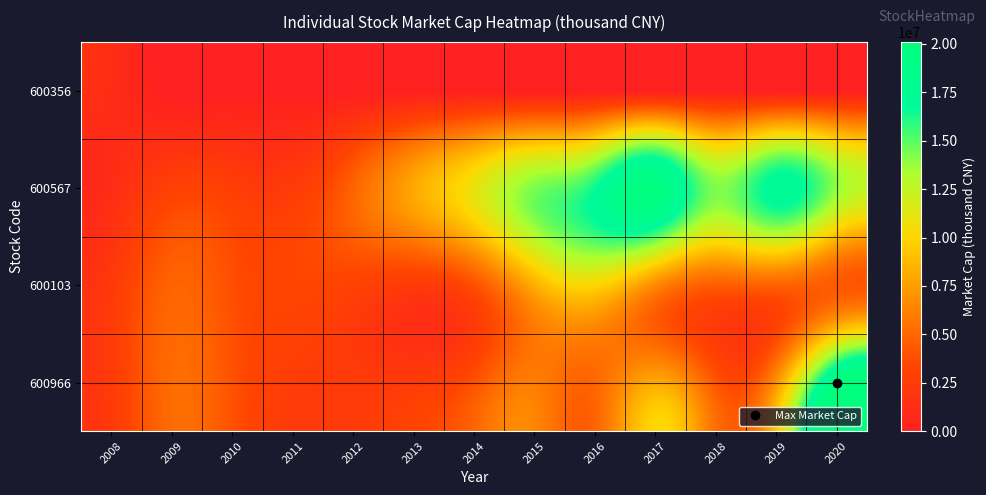

What is the total value across all series at 2009?

12857548.8